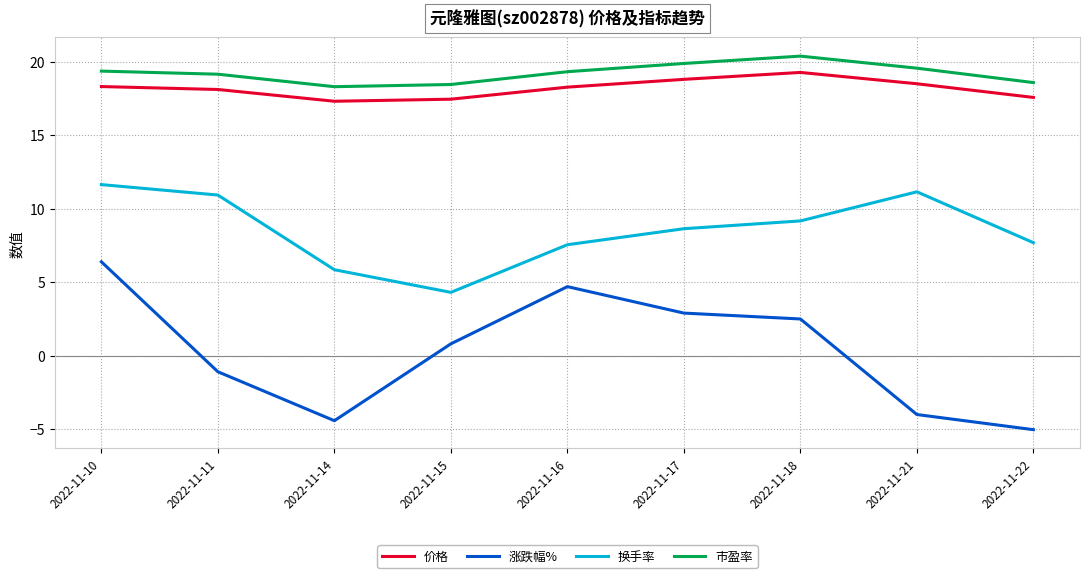

The 涨跌幅% series shows 4.7 at 2022-11-16. True or false?

True